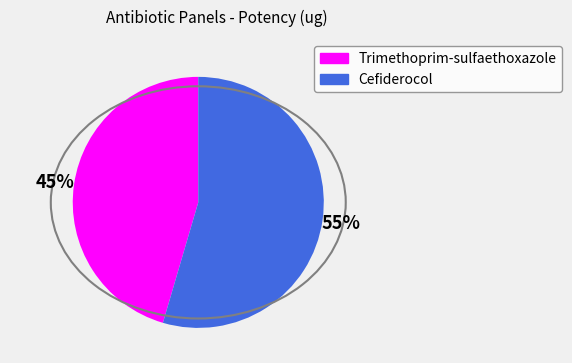

Is the sum of Cefiderocol and Trimethoprim-sulfaethoxazole greater than half?

Yes